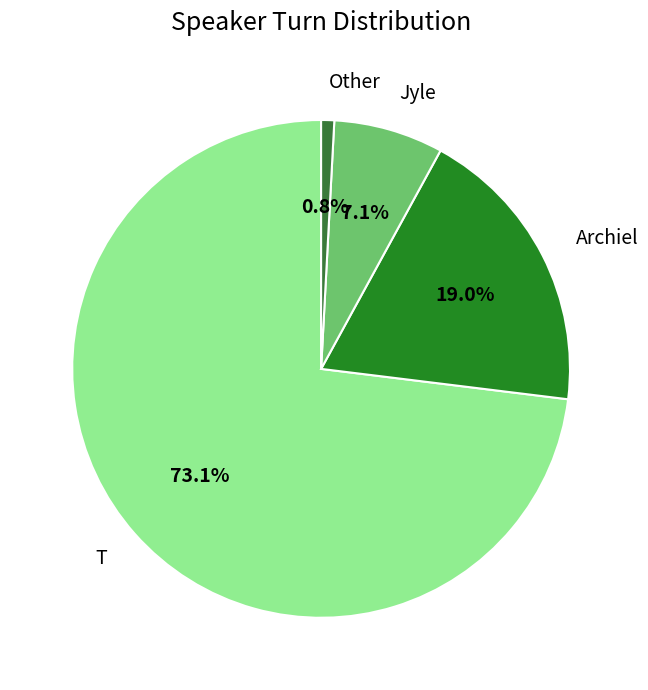

Count the number of slices in the pie.

4